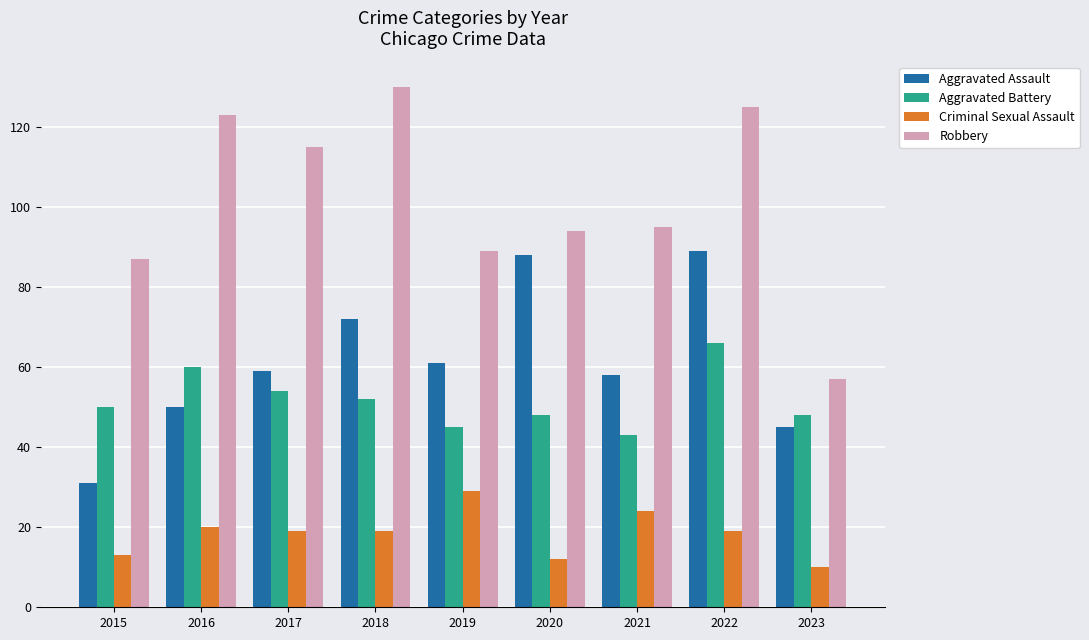

What is the average value of the Aggravated Battery series?

52